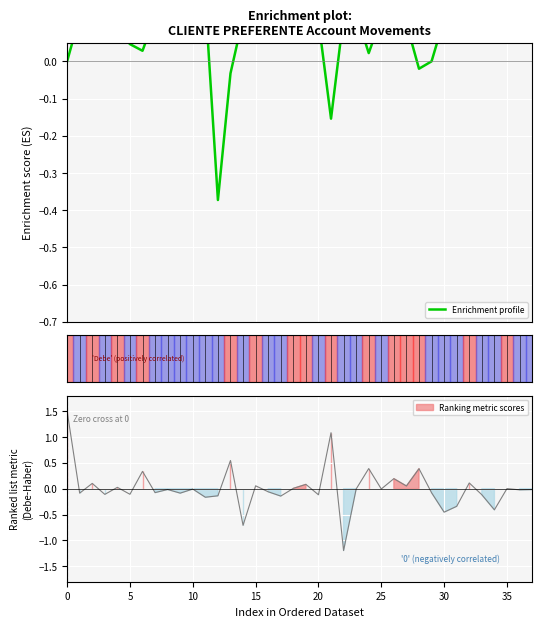

True or false: the data has more than 0 interior local peaks.

True